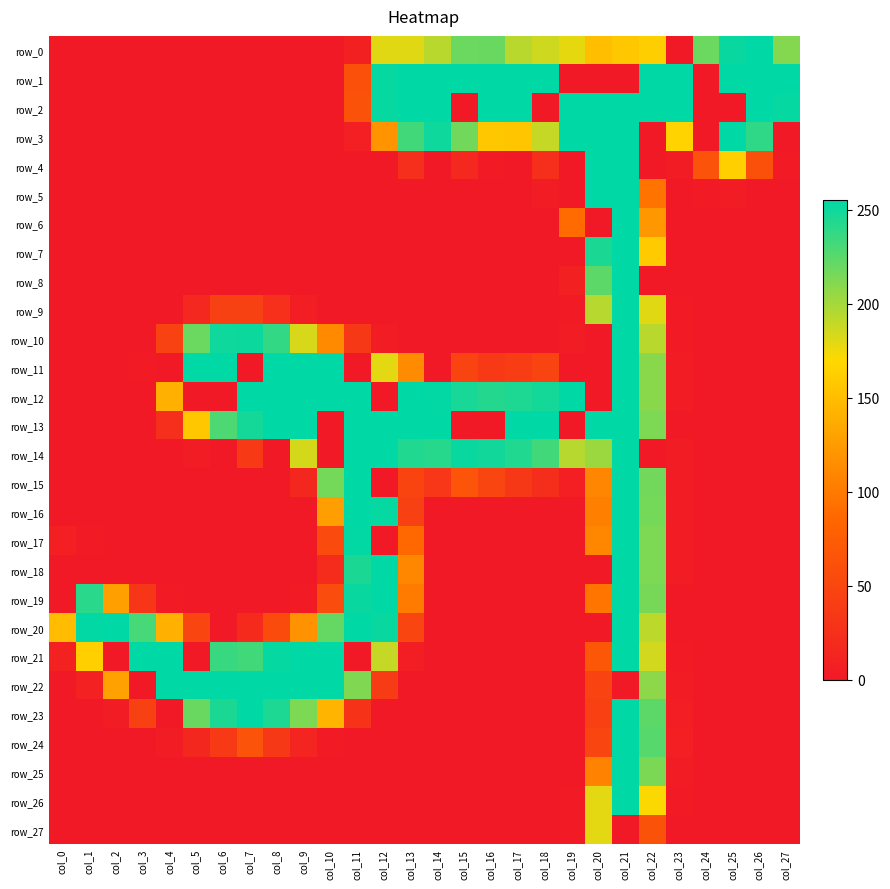

Reading right to left, list all the values displayed in this chart.

row_0: 211	255	252	219	0	162	157	150	178	186	193	220	219	193	180	180	8	0	0	0	0	0	0	0	0	0	0	0
row_1: 255	255	255	0	255	255	0	0	0	255	255	255	255	255	255	253	61	0	0	0	0	0	0	0	0	0	0	0
row_2: 253	255	0	0	255	255	255	255	255	0	255	255	0	255	255	253	63	0	0	0	0	0	0	0	0	0	0	0
row_3: 0	239	255	0	166	0	255	255	255	189	156	157	217	250	233	119	7	0	0	0	0	0	0	0	0	0	0	0
row_4: 1	61	163	65	3	0	255	255	0	25	0	2	17	0	25	0	0	0	0	0	0	0	0	0	0	0	0	0
row_5: 0	0	3	1	0	96	255	255	0	4	0	0	0	0	0	0	0	0	0	0	0	0	0	0	0	0	0	0
row_6: 0	0	0	0	0	122	255	0	89	0	0	0	0	0	0	0	0	0	0	0	0	0	0	0	0	0	0	0
row_7: 0	0	0	0	0	160	255	246	0	0	0	0	0	0	0	0	0	0	0	0	0	0	0	0	0	0	0	0
row_8: 0	0	0	0	0	0	255	224	8	0	0	0	0	0	0	0	0	0	0	0	0	0	0	0	0	0	0	0
row_9: 0	0	0	0	1	180	255	194	2	0	0	0	0	0	0	0	0	0	6	26	44	44	17	0	0	0	0	0
row_10: 0	0	0	0	1	193	255	0	3	0	0	0	0	0	0	5	35	112	183	238	251	250	219	46	0	0	0	0
row_11: 0	0	0	0	3	209	255	0	0	47	40	36	47	0	114	179	0	255	255	255	0	255	255	0	1	0	0	0
row_12: 0	0	0	0	3	209	255	0	255	248	245	243	247	254	255	0	255	255	255	255	255	0	0	140	0	0	0	0
row_13: 0	0	0	0	0	213	255	255	0	255	255	0	0	255	255	255	255	0	255	255	248	229	157	24	0	0	0	0
row_14: 0	0	0	0	4	0	255	203	194	233	244	249	252	242	244	255	255	0	184	0	37	0	3	0	0	0	0	0
row_15: 0	0	0	0	4	217	255	109	7	23	34	49	66	33	48	0	255	216	16	0	0	0	0	0	0	0	0	0
row_16: 0	0	0	0	4	216	255	105	0	0	0	0	0	0	45	253	255	127	0	0	0	0	0	0	0	0	0	0
row_17: 0	0	0	0	3	213	255	110	0	0	0	0	0	0	86	0	254	54	0	0	0	0	0	0	0	0	1	7
row_18: 0	0	0	0	3	213	255	0	0	0	0	0	0	0	110	255	246	21	0	0	0	0	0	0	0	0	0	0
row_19: 0	0	0	0	0	215	255	97	0	0	0	0	0	0	101	255	252	57	1	0	0	0	0	2	32	128	241	0
row_20: 0	0	0	0	0	192	255	0	0	0	0	0	0	0	49	252	255	221	118	56	19	0	49	140	231	255	254	149
row_21: 0	0	0	0	1	185	255	69	0	0	0	0	0	0	6	189	0	255	255	253	233	236	0	255	255	0	163	10
row_22: 0	0	0	0	3	208	0	47	0	0	0	0	0	0	0	38	212	255	255	255	255	255	255	255	0	129	9	0
row_23: 0	0	0	0	6	224	255	43	0	0	0	0	0	0	0	0	28	144	213	245	255	246	220	0	44	3	0	0
row_24: 0	0	0	0	7	226	255	49	0	0	0	0	0	0	0	0	0	2	12	35	65	37	16	3	0	0	0	0
row_25: 0	0	0	0	4	214	255	106	0	0	0	0	0	0	0	0	0	0	0	0	0	0	0	0	0	0	0	0
row_26: 0	0	0	0	1	171	255	179	1	0	0	0	0	0	0	0	0	0	0	0	0	0	0	0	0	0	0	0
row_27: 0	0	0	0	0	64	0	179	1	0	0	0	0	0	0	0	0	0	0	0	0	0	0	0	0	0	0	0